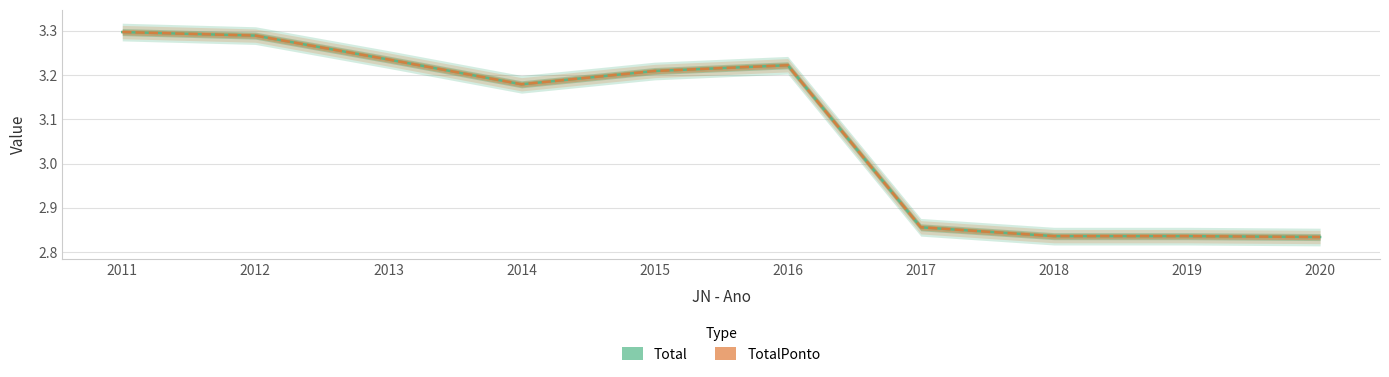

Which series has the largest total across all categories?

Total